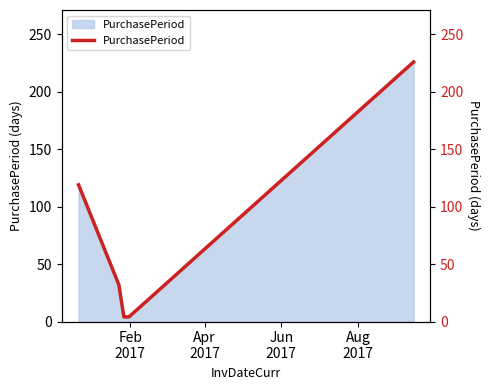

Reading left to right, transcribe all the data shown in this chart.

119	32	4	4	226